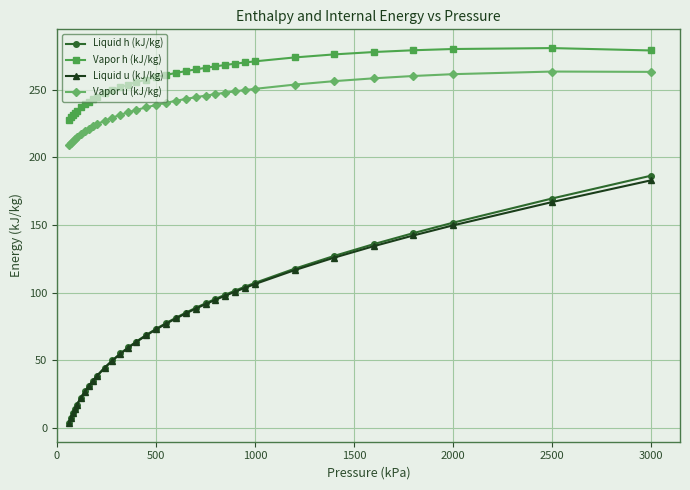

Which series has the largest range (max minus min)?

Liquid h (kJ/kg)